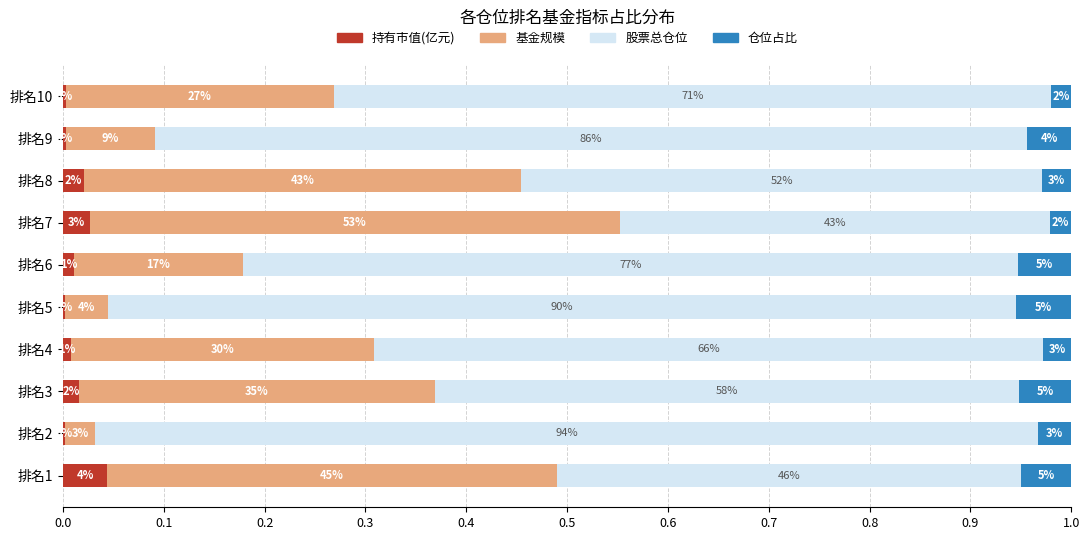

At how many categories does at least one series exceed 0?

10